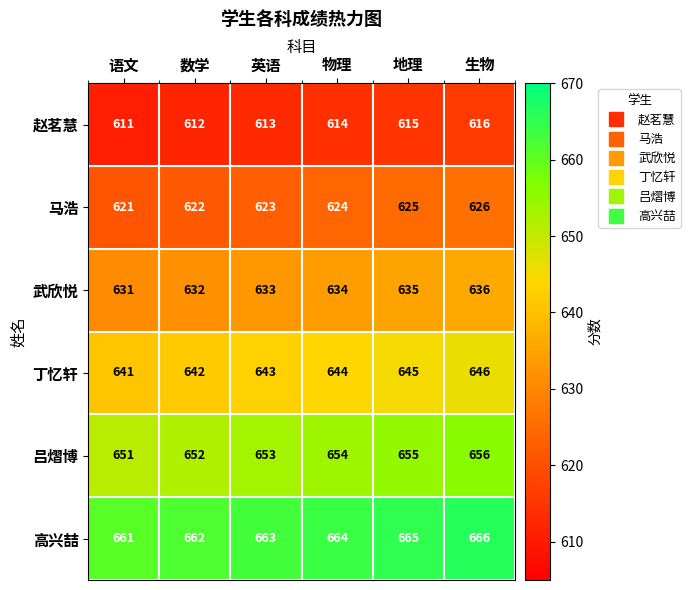

Where is 马浩 nearest to the value 623?

英语